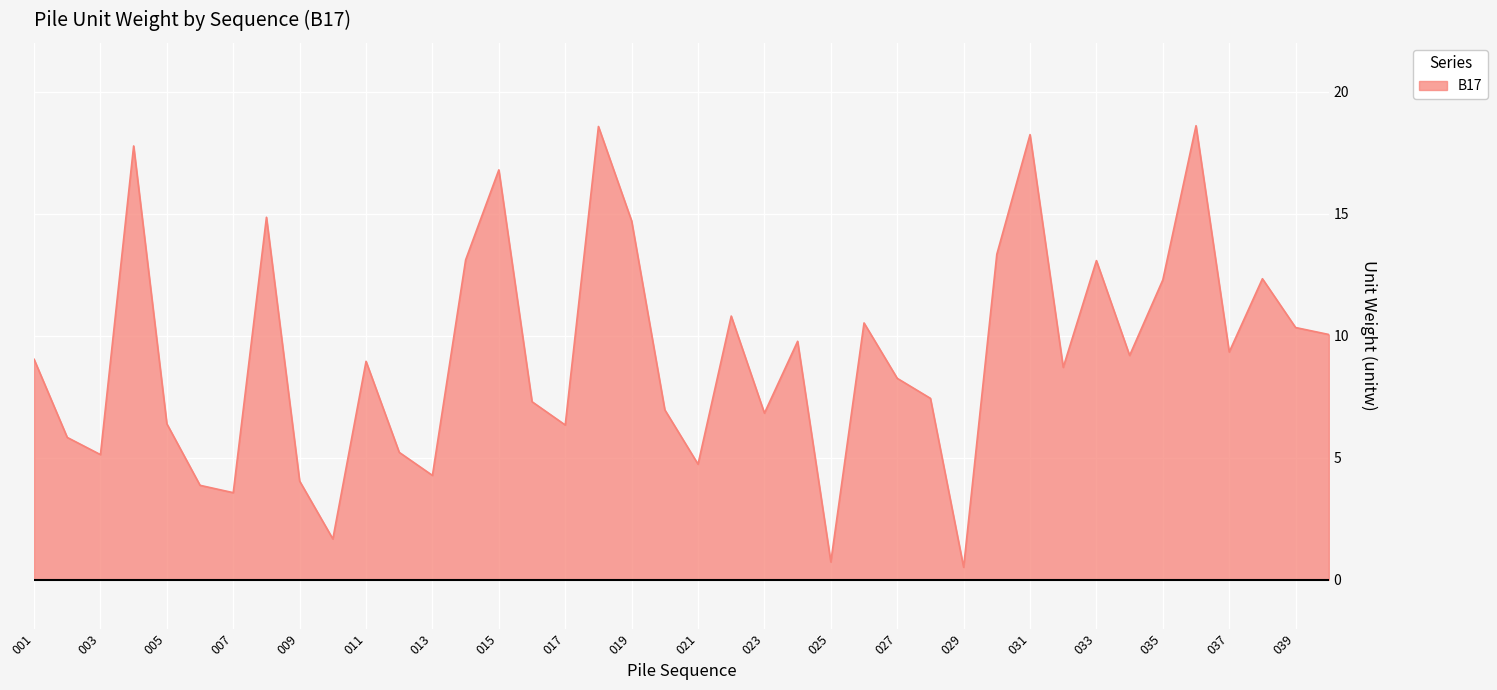

What is the greatest value displayed?

18.6